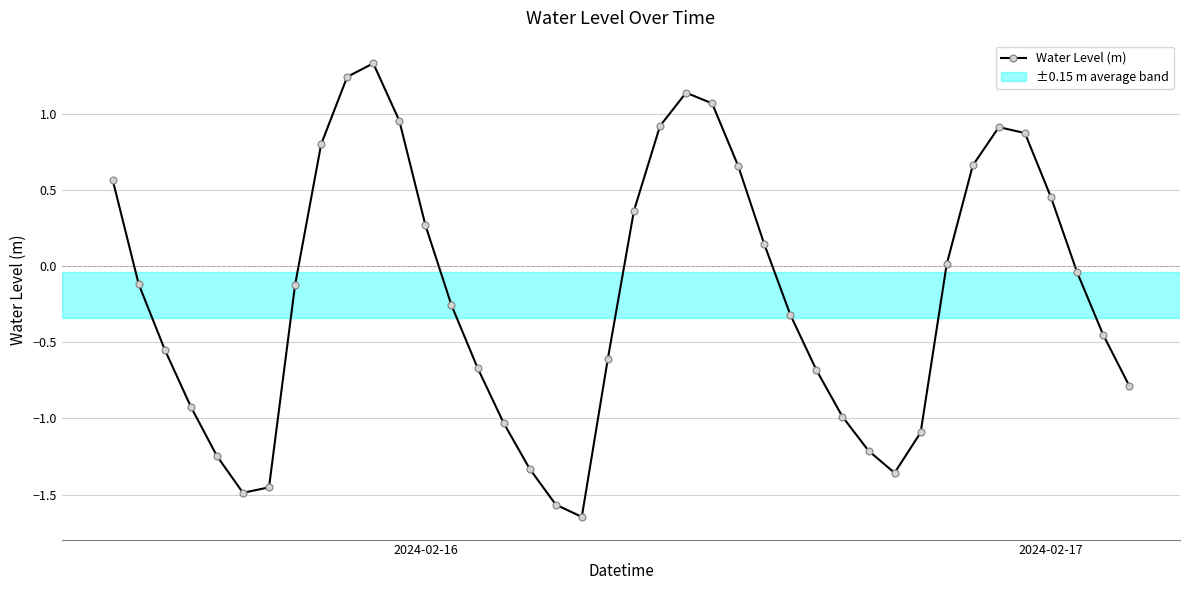

How many points are lower than both their immediate neighbors (excluding endpoints)?

3